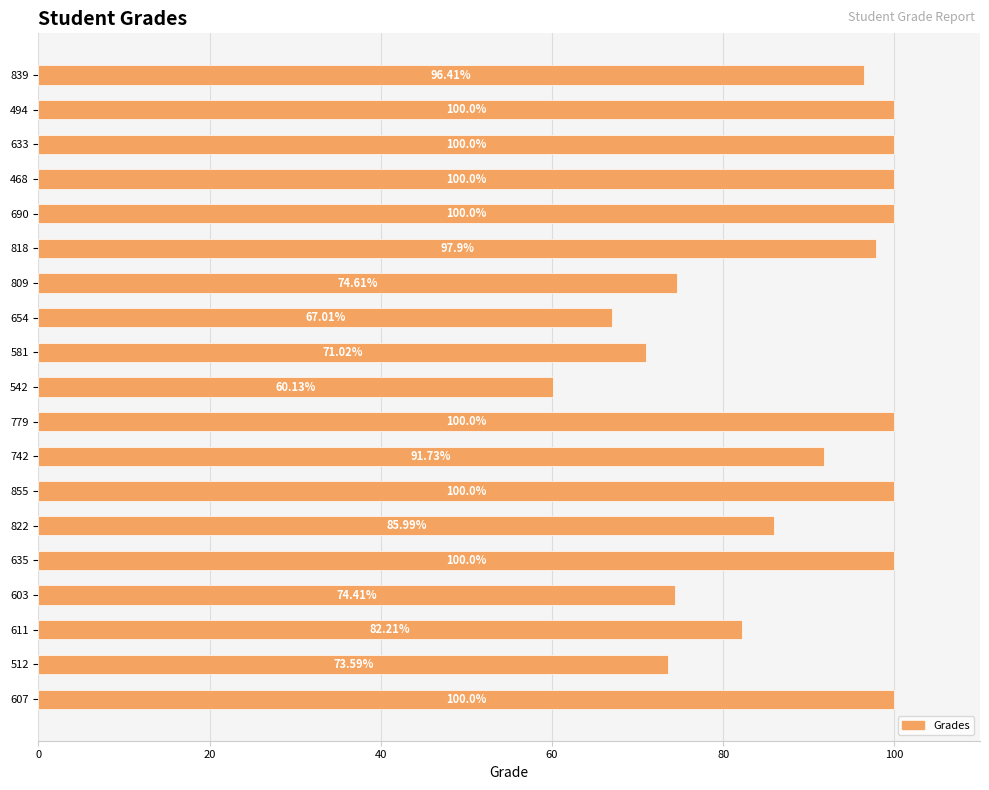

What is the difference between the maximum and minimum values?

39.9